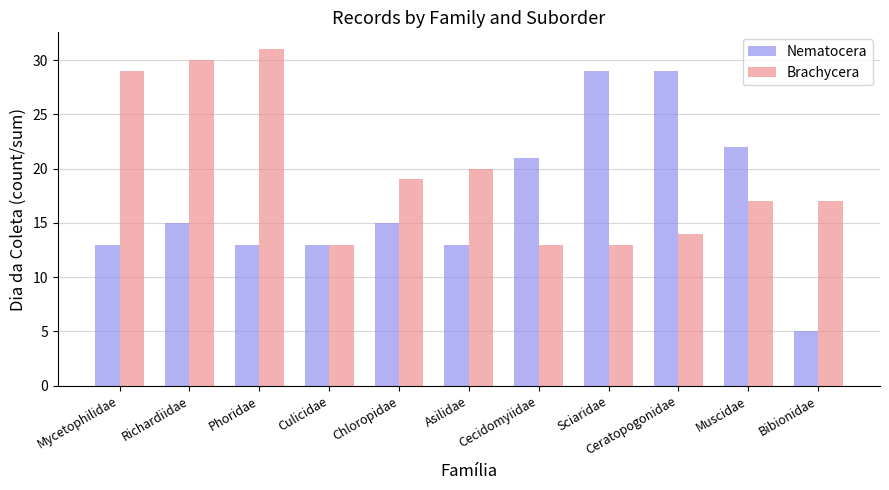

Rank the series by their maximum value, from highest to lowest.

Brachycera, Nematocera